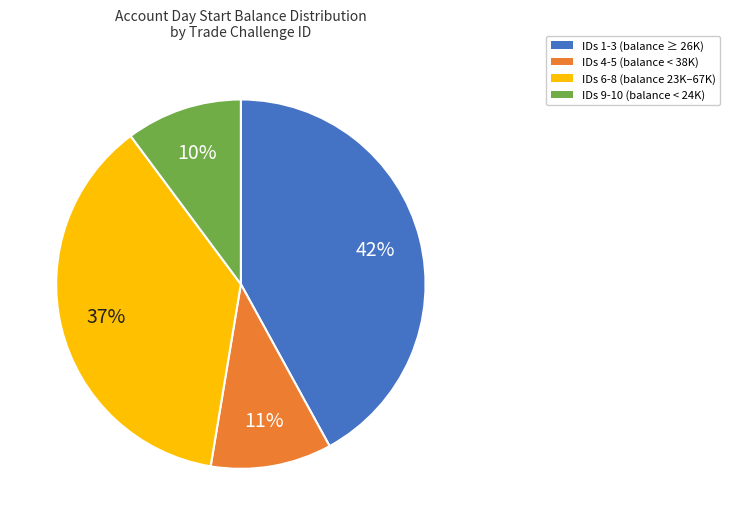

Is the sum of IDs 9-10 (balance < 24K) and IDs 4-5 (balance < 38K) greater than half?

No